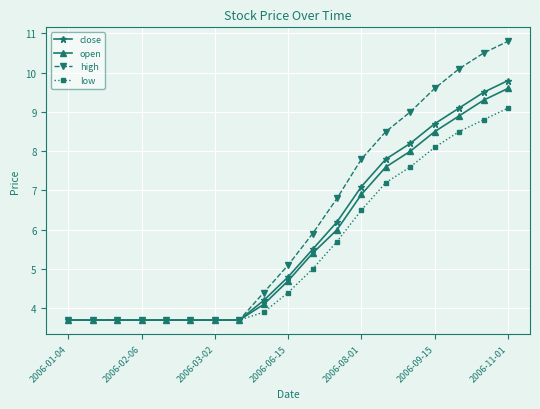

What is the value of the low point at the 4th from the left?

3.7